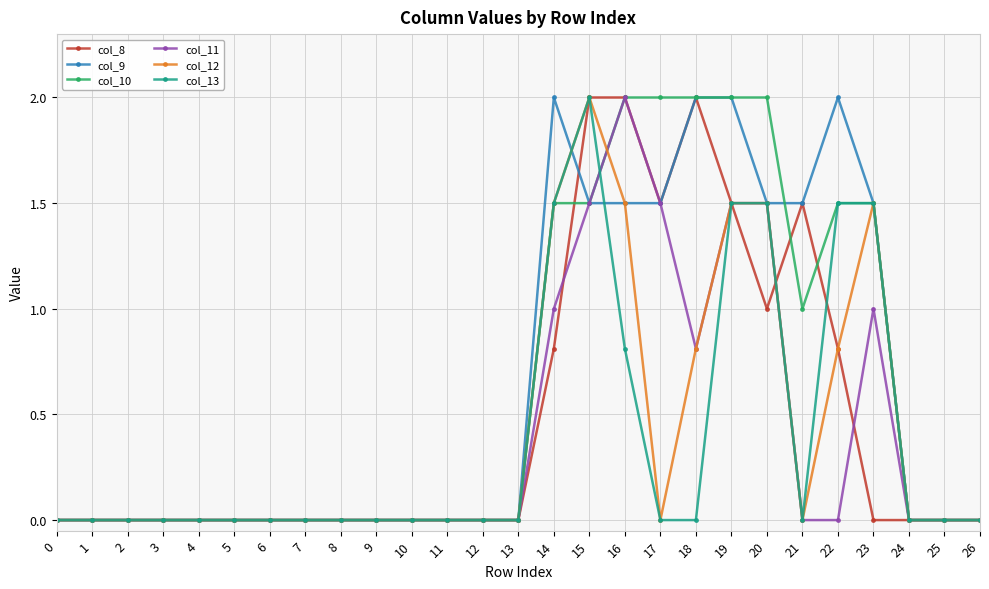

How many lines are shown in the chart?

6